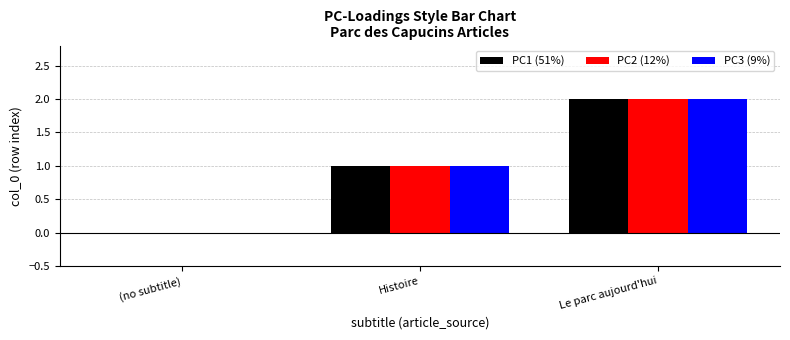

How many positive values does the PC1 (51%) series have?

2